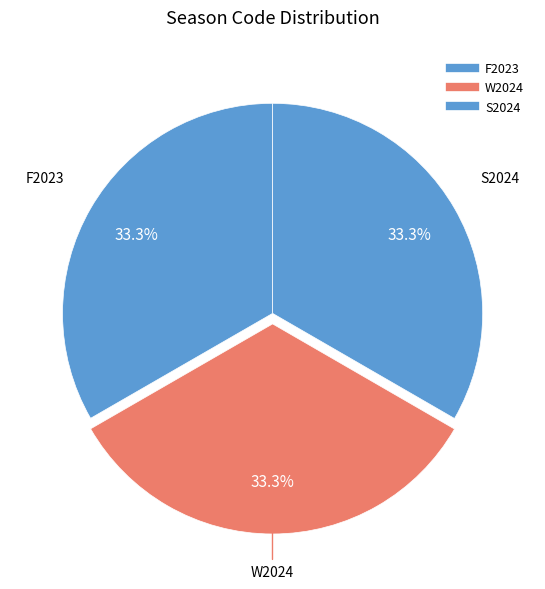

Count the number of slices in the pie.

3